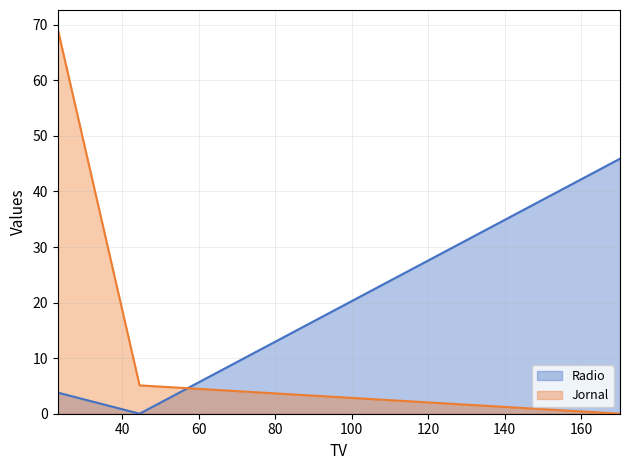

Which label corresponds to the largest value in the chart?

23.1